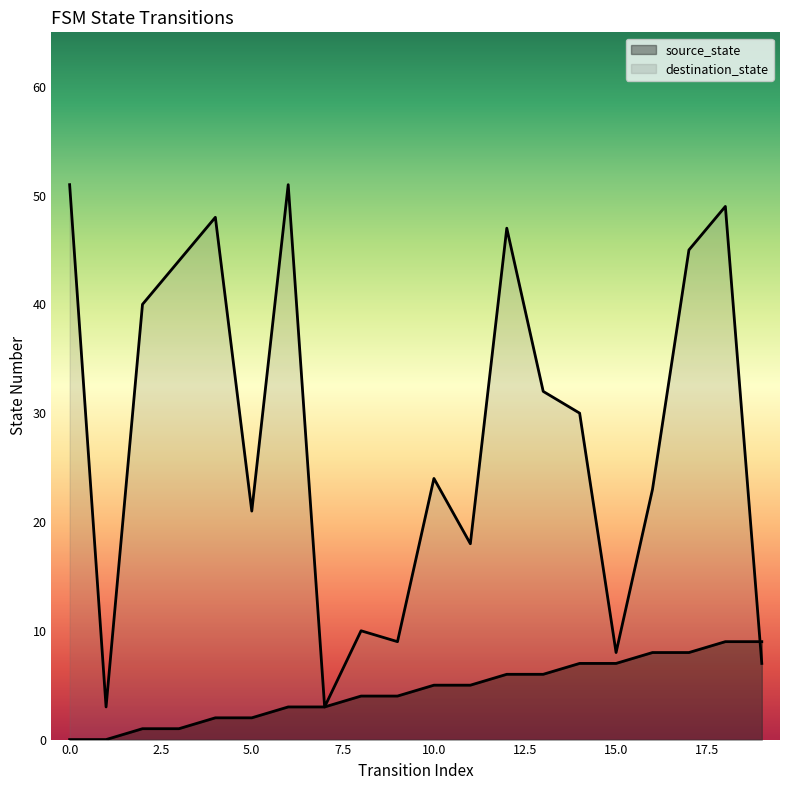

Reading right to left, transcribe all the data shown in this chart.

source_state: 9	9	8	8	7	7	6	6	5	5	4	4	3	3	2	2	1	1	0	0
destination_state: 7	49	45	23	8	30	32	47	18	24	9	10	3	51	21	48	44	40	3	51